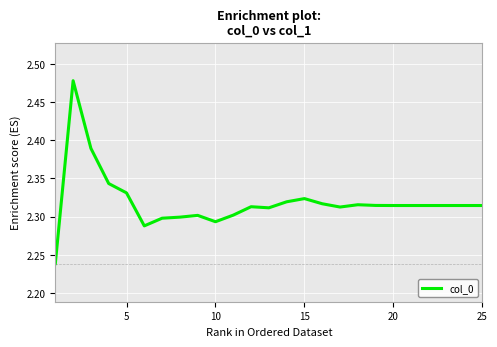

True or false: the data shows 3.0 at 10.

False